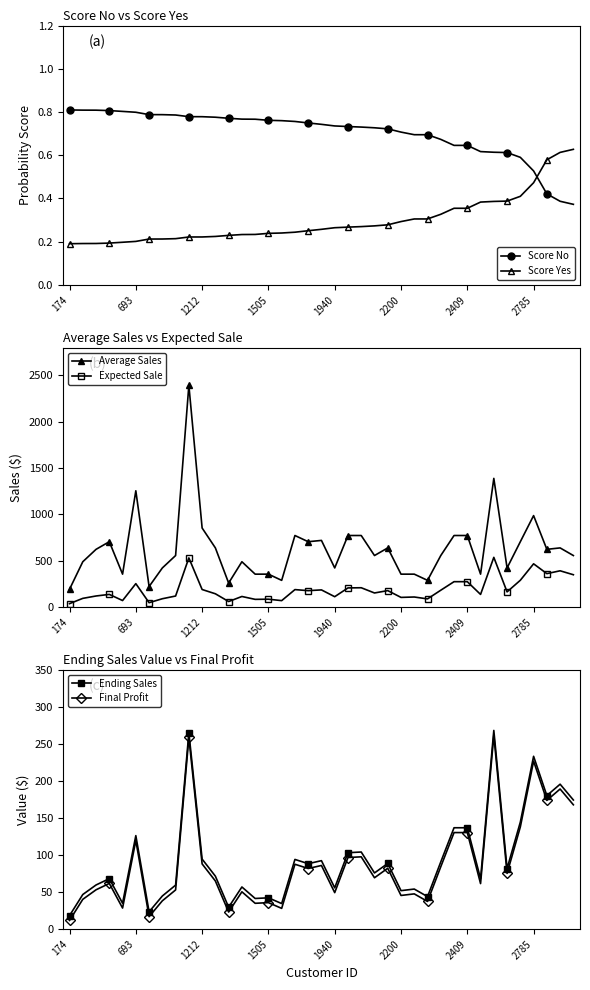

At 34, list the series in order from smallest to largest.

Score Yes, Score No, Final Profit, Ending Sales, Expected Sale, Average Sales